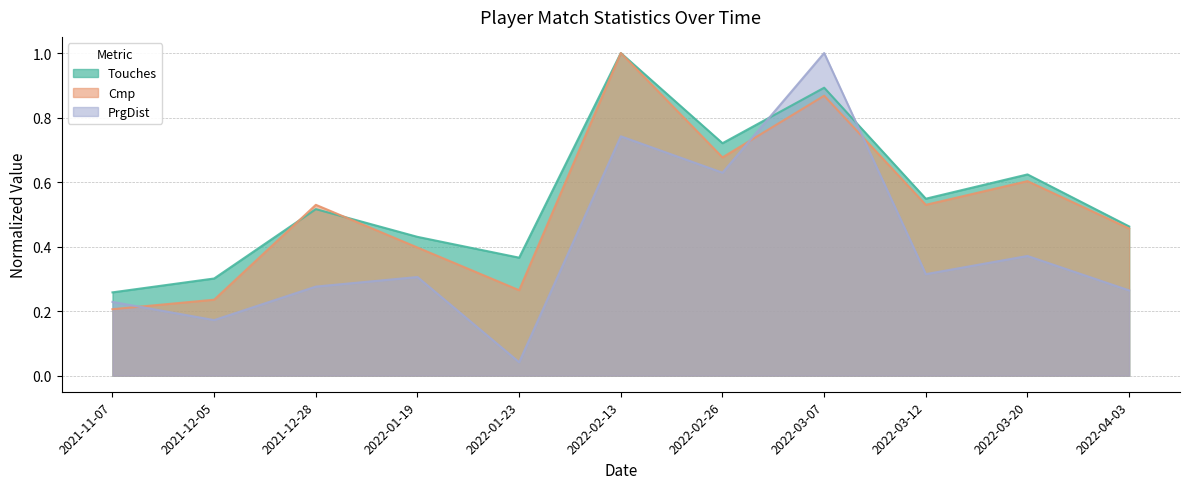

Reading left to right, list all the values displayed in this chart.

Touches: 0.3	0.3	0.5	0.4	0.4	1.0	0.7	0.9	0.5	0.6	0.5
Cmp: 0.2	0.2	0.5	0.4	0.3	1.0	0.7	0.9	0.5	0.6	0.5
PrgDist: 0.2	0.2	0.3	0.3	0.0	0.7	0.6	1.0	0.3	0.4	0.3